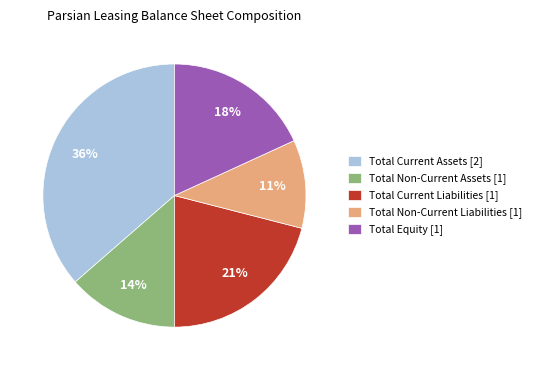

Is it true that Total Non-Current Assets is 14% of the pie?

True